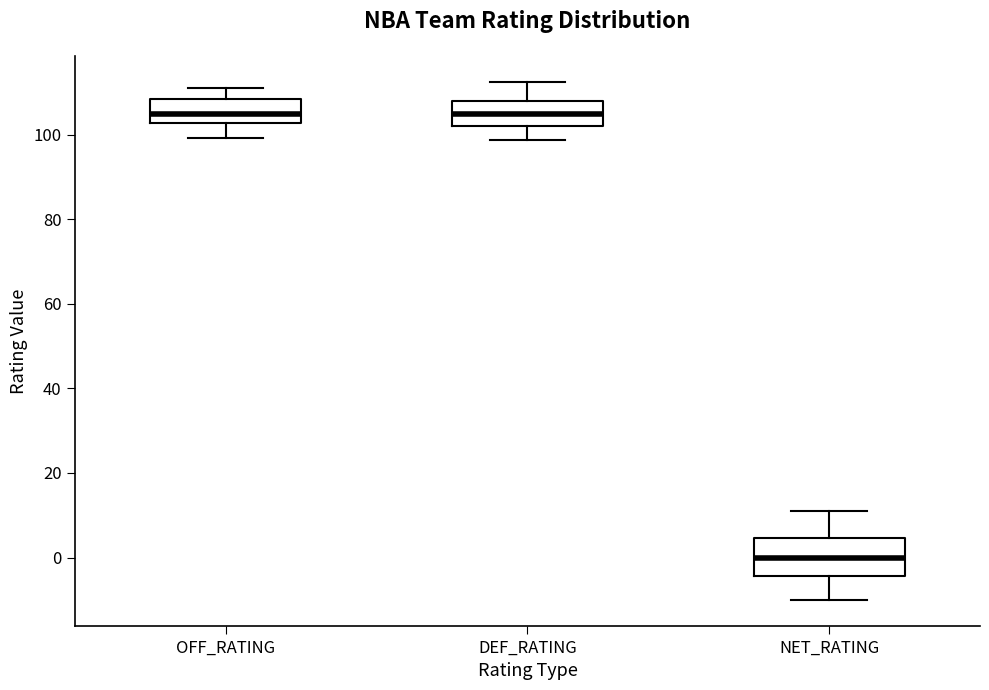

Where does the median line of the box for NET_RATING sit on the y-axis? The values are not printed on the chart, so give them approximately, as read against the axis.

0